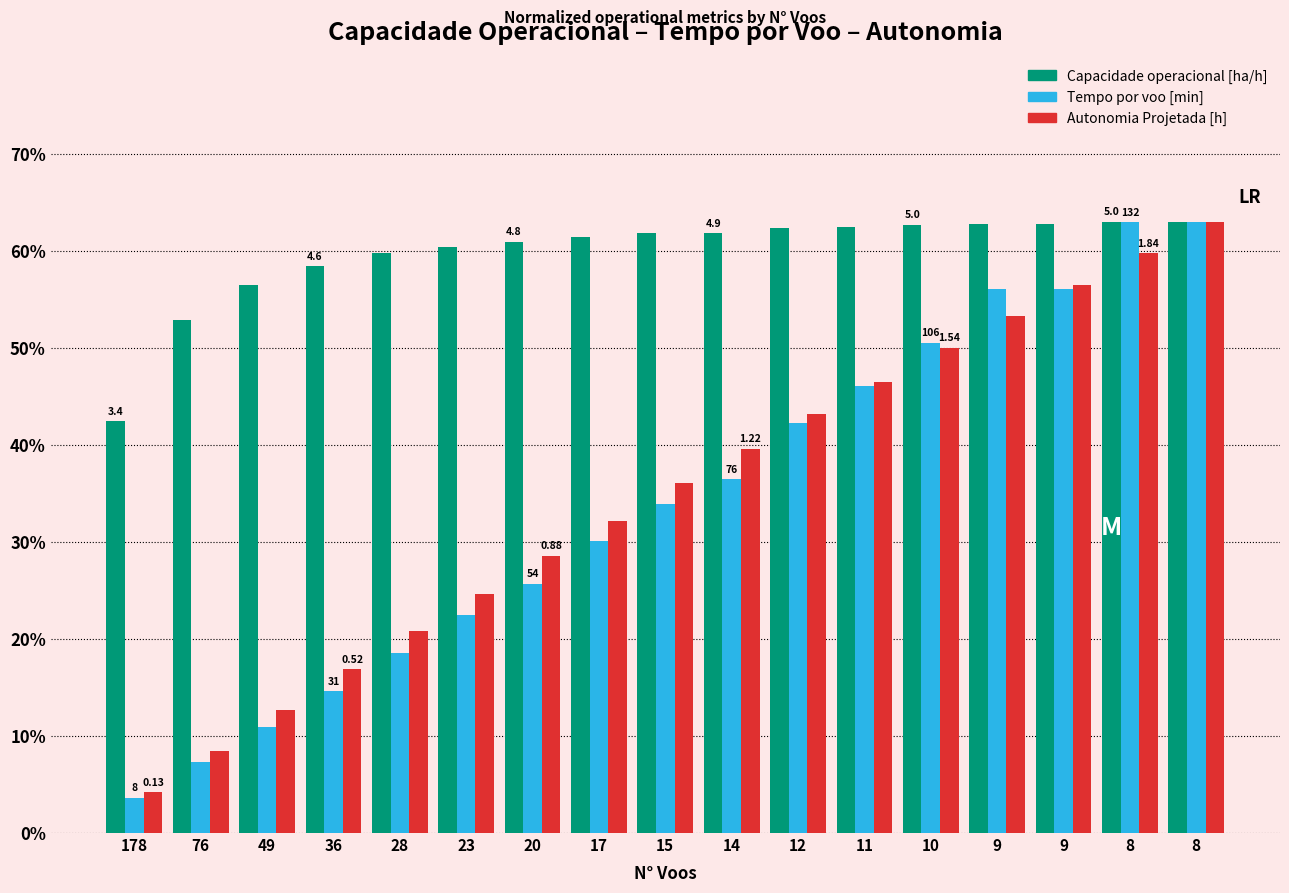

What is the difference between the second highest and second lowest values in the Tempo por voo [min] series?

55.6